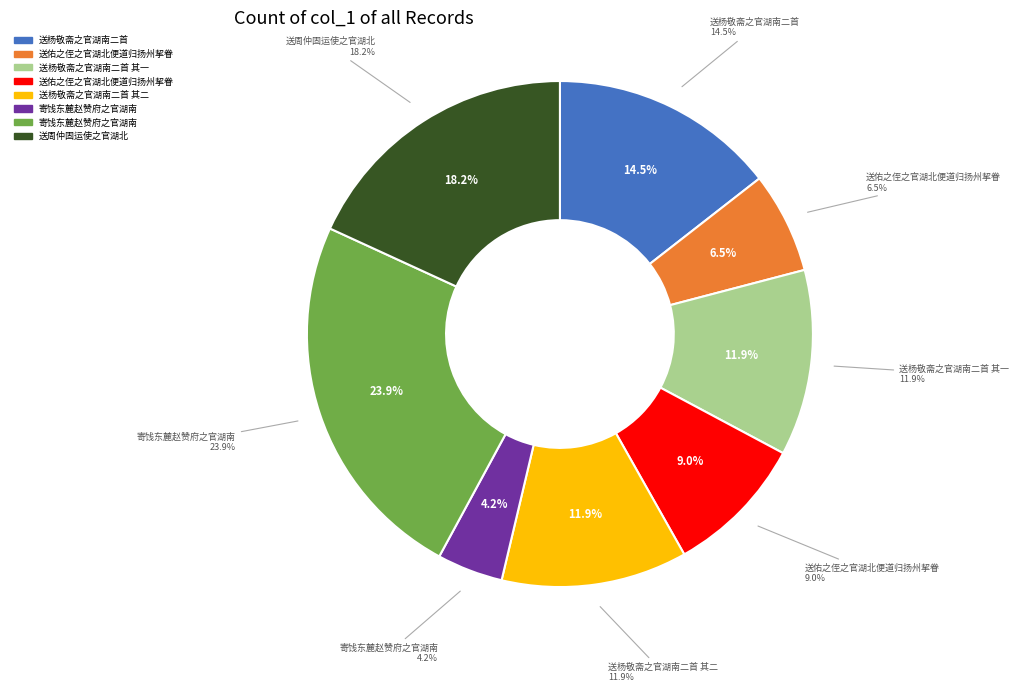

What percentage is the 送佑之侄之官湖北便道归扬州挈眷 slice, to the nearest percent?

6%